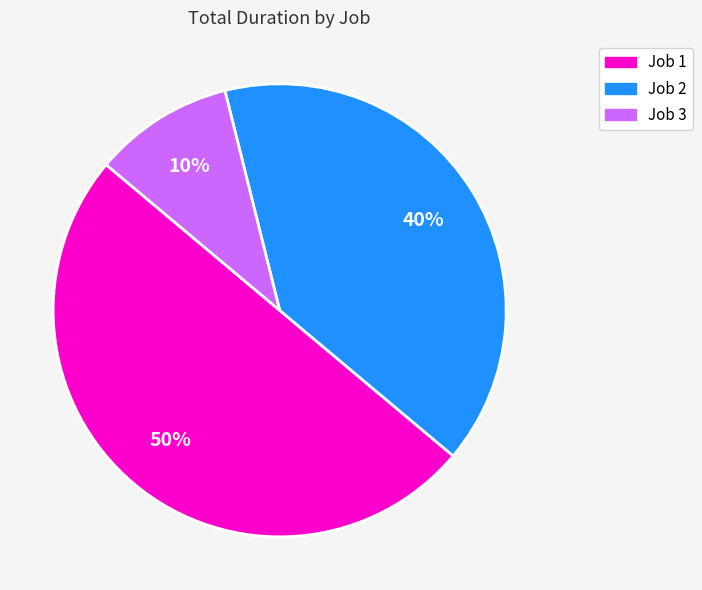

To the nearest percent, what is the average slice percentage?

33%